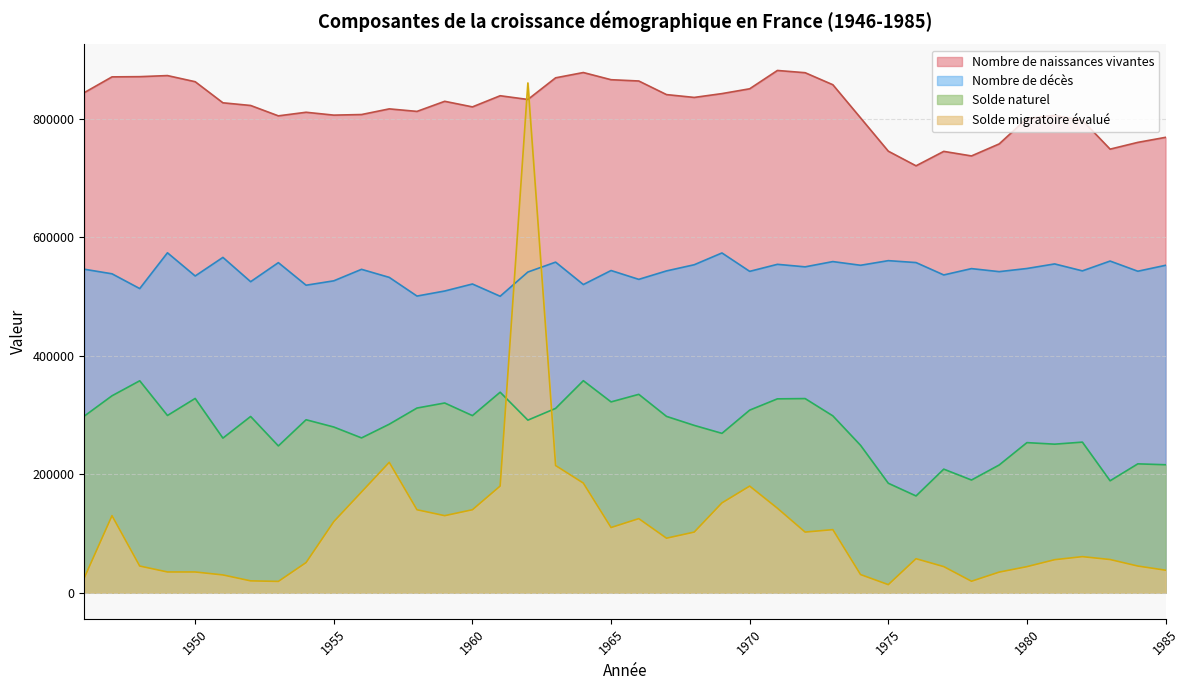

The value of Solde naturel at 1950 is 327830. True or false?

True